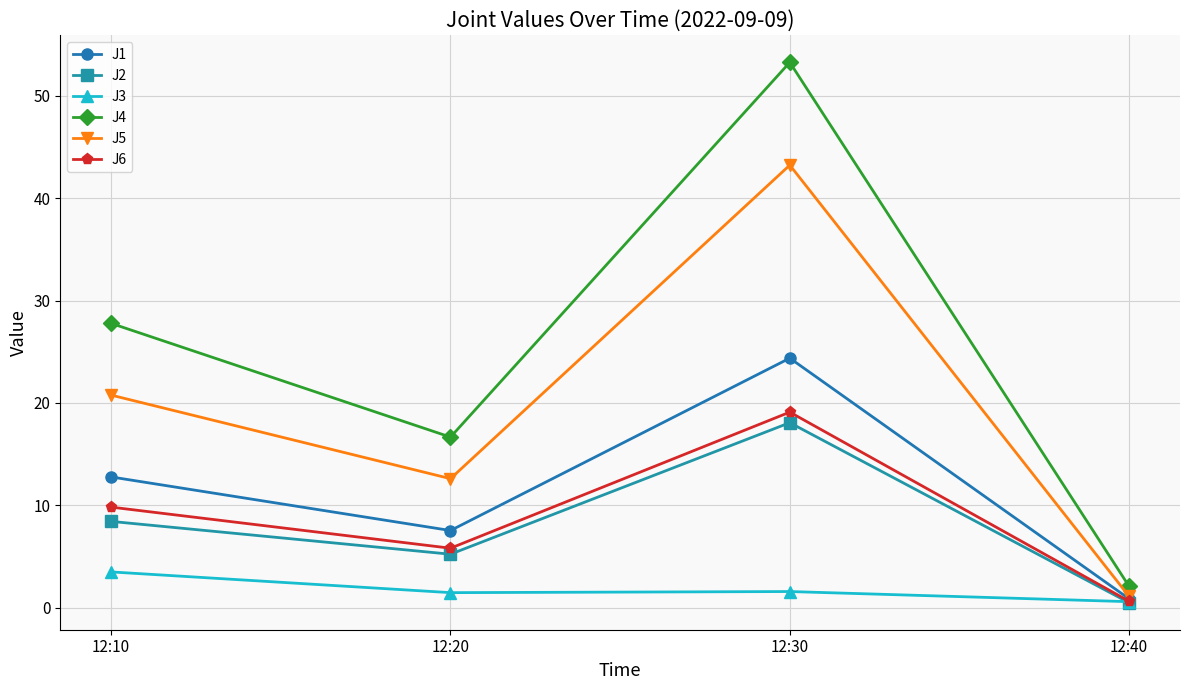

What is the spread (max minus min) of values at 12:30?

51.7